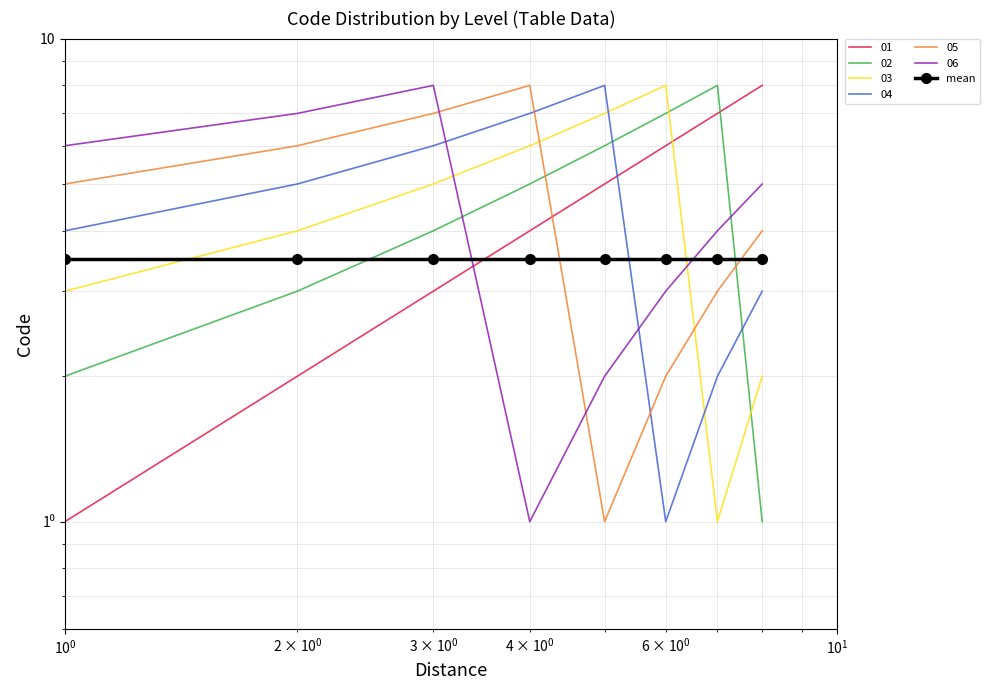

What is the maximum value shown in the chart?

8